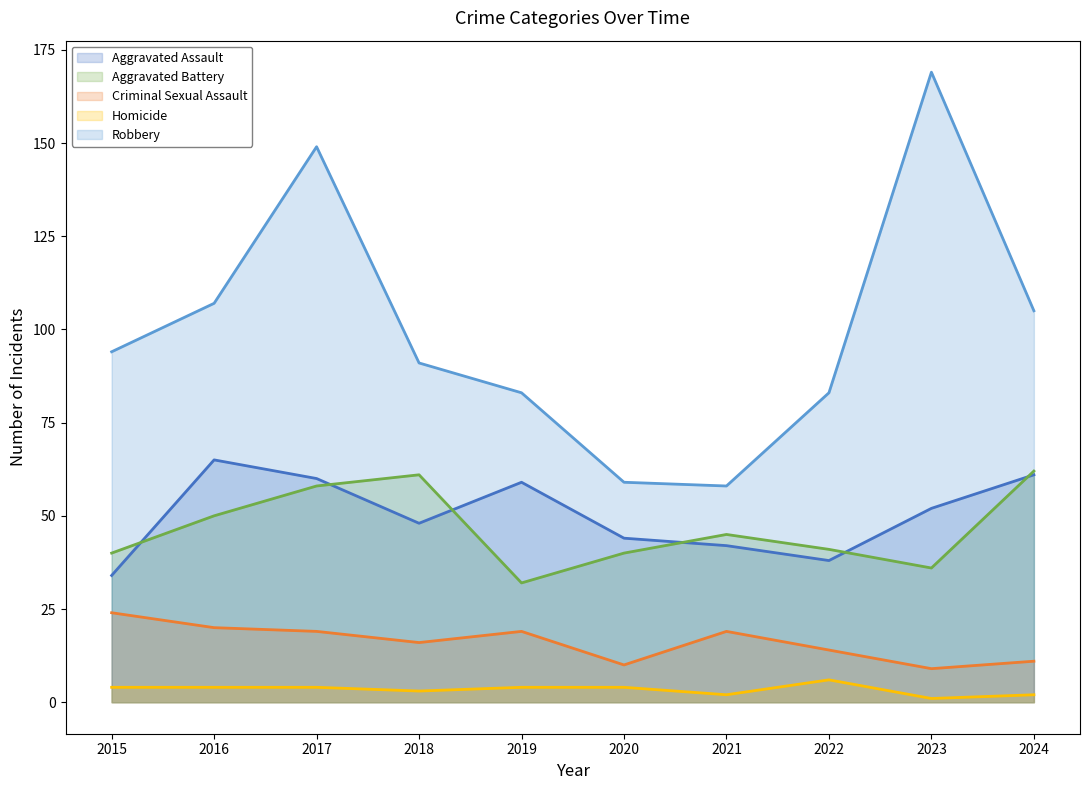

Rank the series at 2023 from lowest to highest value.

Homicide, Criminal Sexual Assault, Aggravated Battery, Aggravated Assault, Robbery